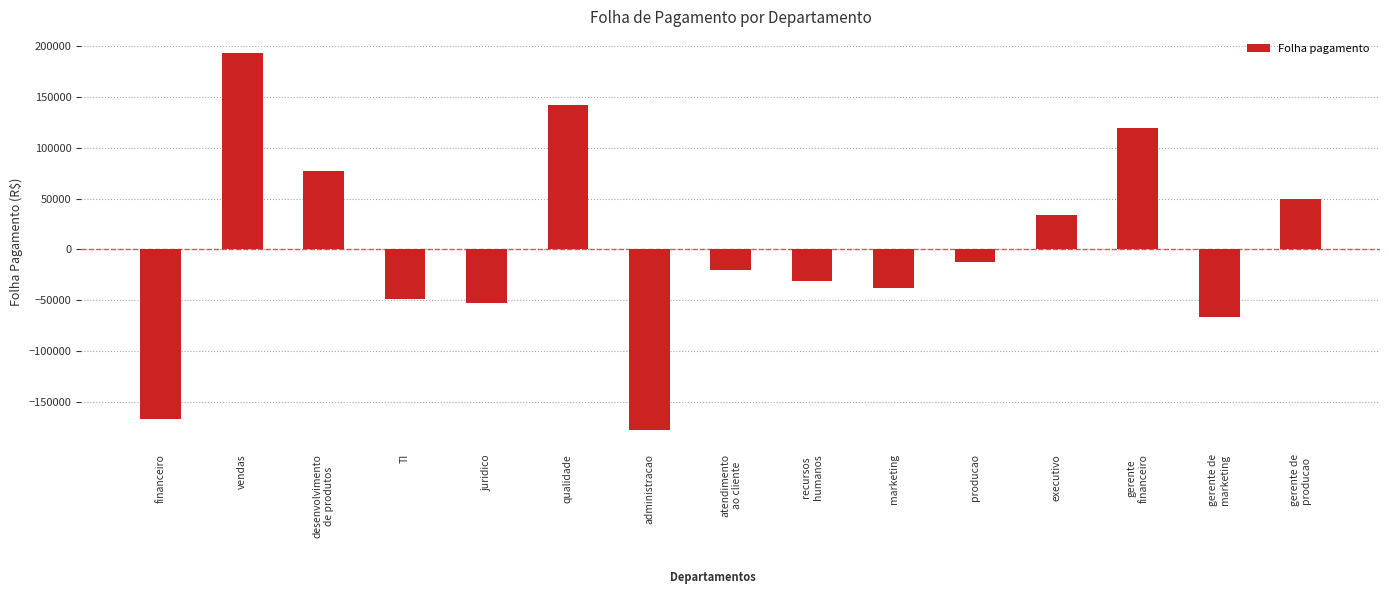

What is the greatest value displayed?

193380.2